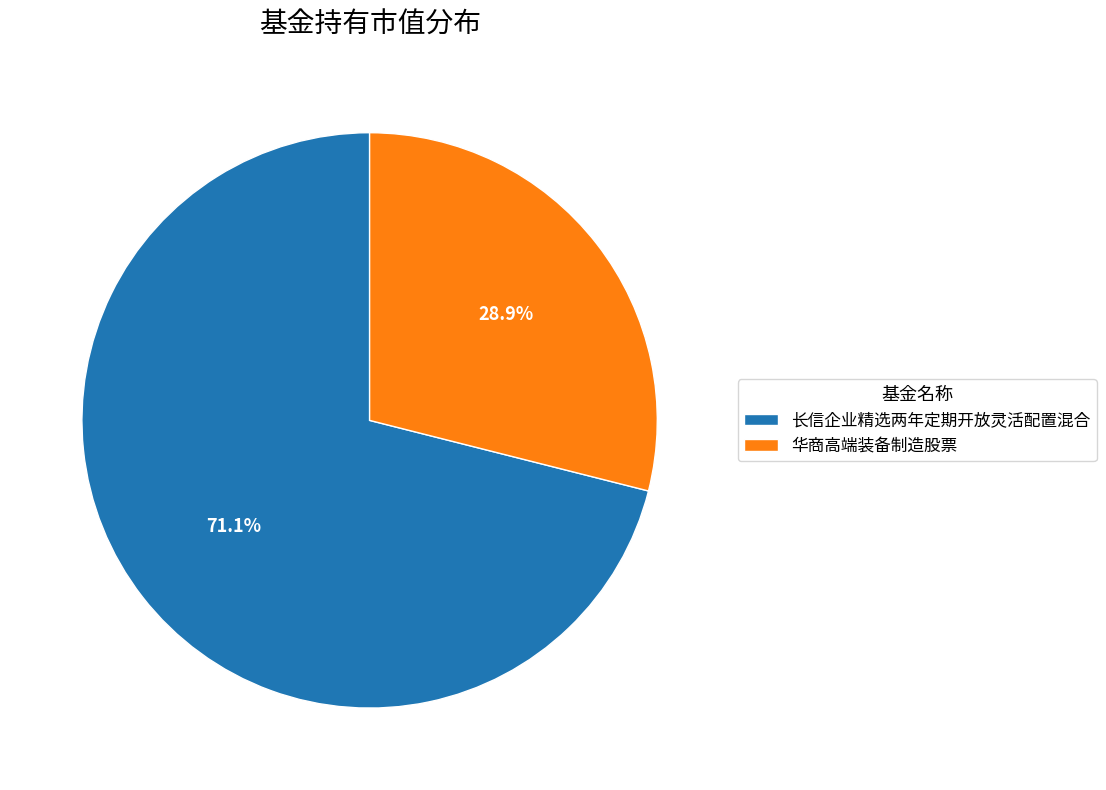

Does 华商高端装备制造股票 represent more than half of the total?

No